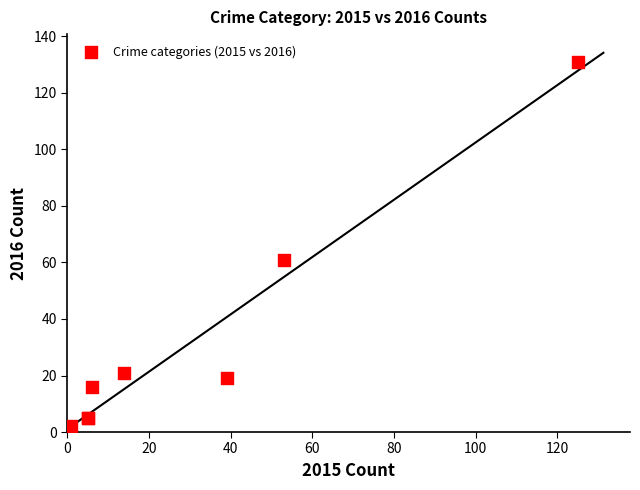

What Y value in the scatter plot is closest to 66?

61